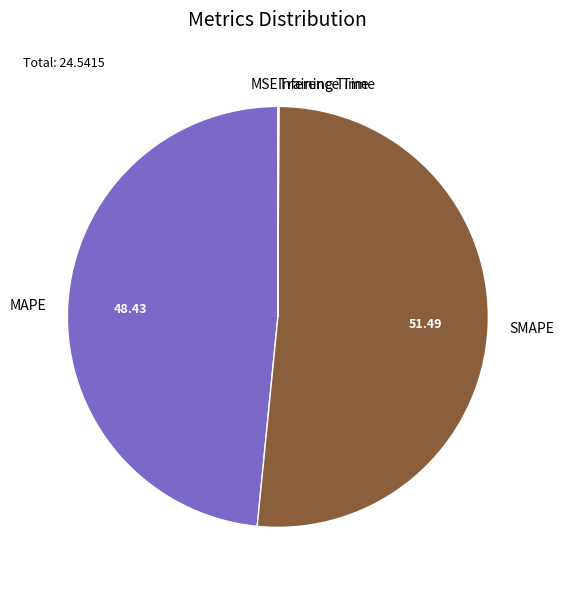

Is SMAPE the majority of the pie?

Yes